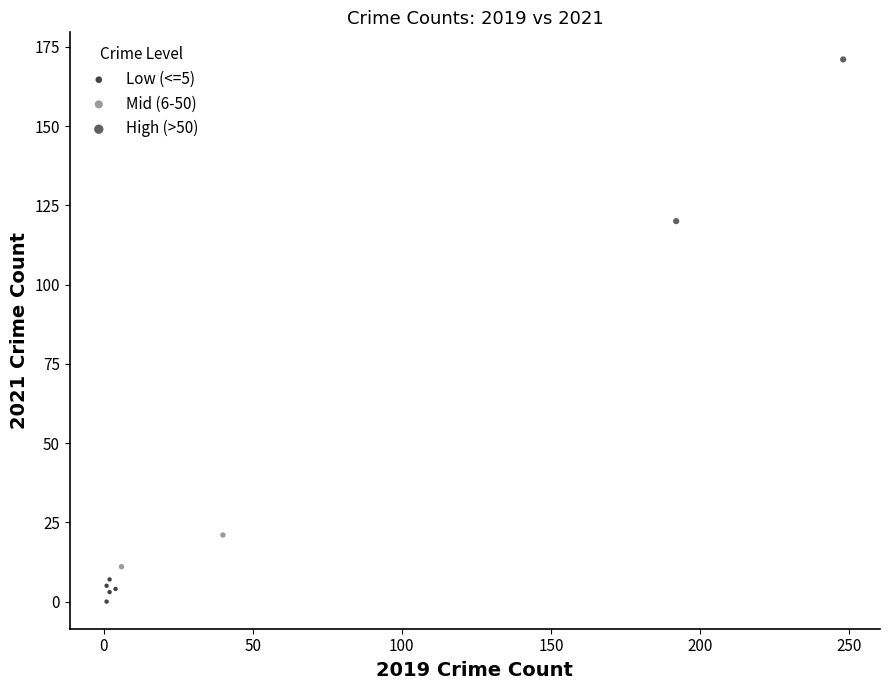

Which series reaches the minimum Y coordinate?

Low (<=5)